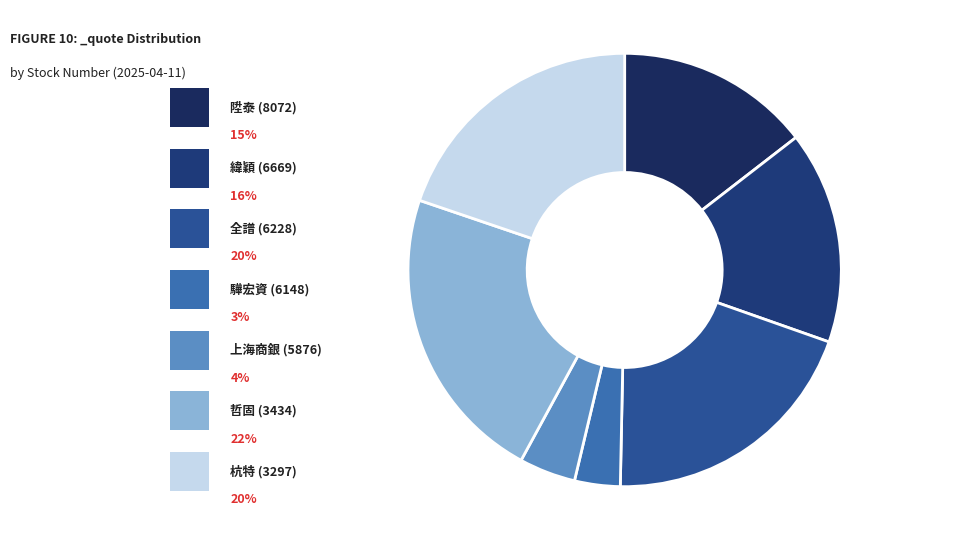

How many segments does this pie chart have?

7